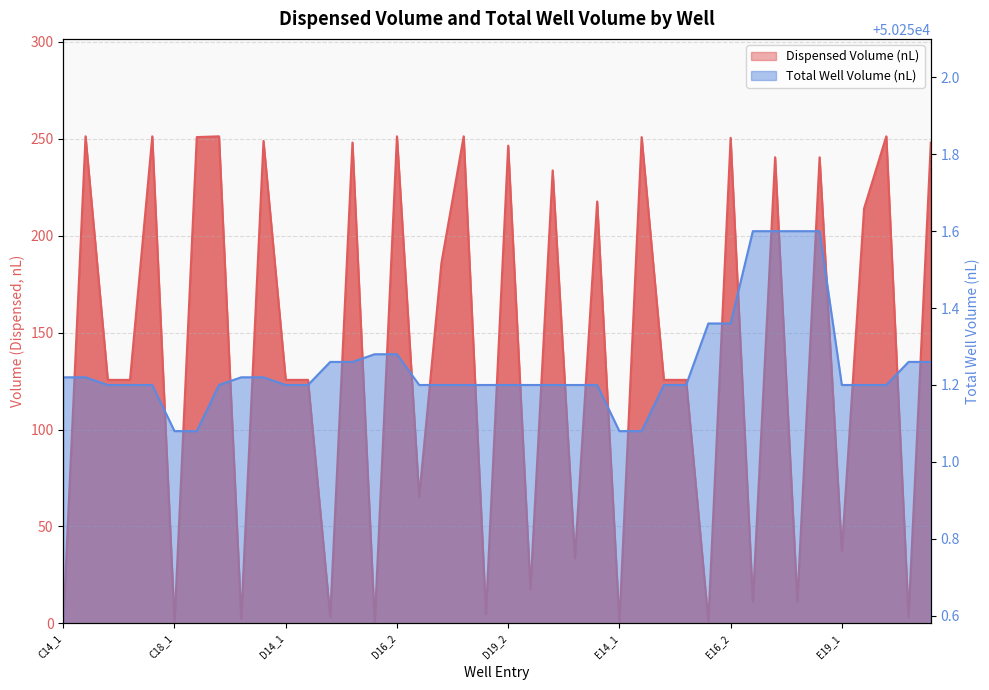

What is the sum of all Total Well Volume (nL) values?

2010049.9